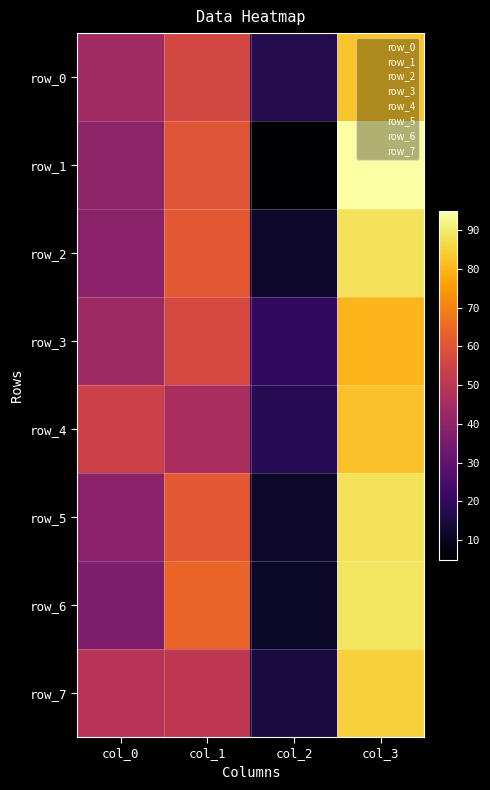

Which series has the largest total across all categories?

row_0